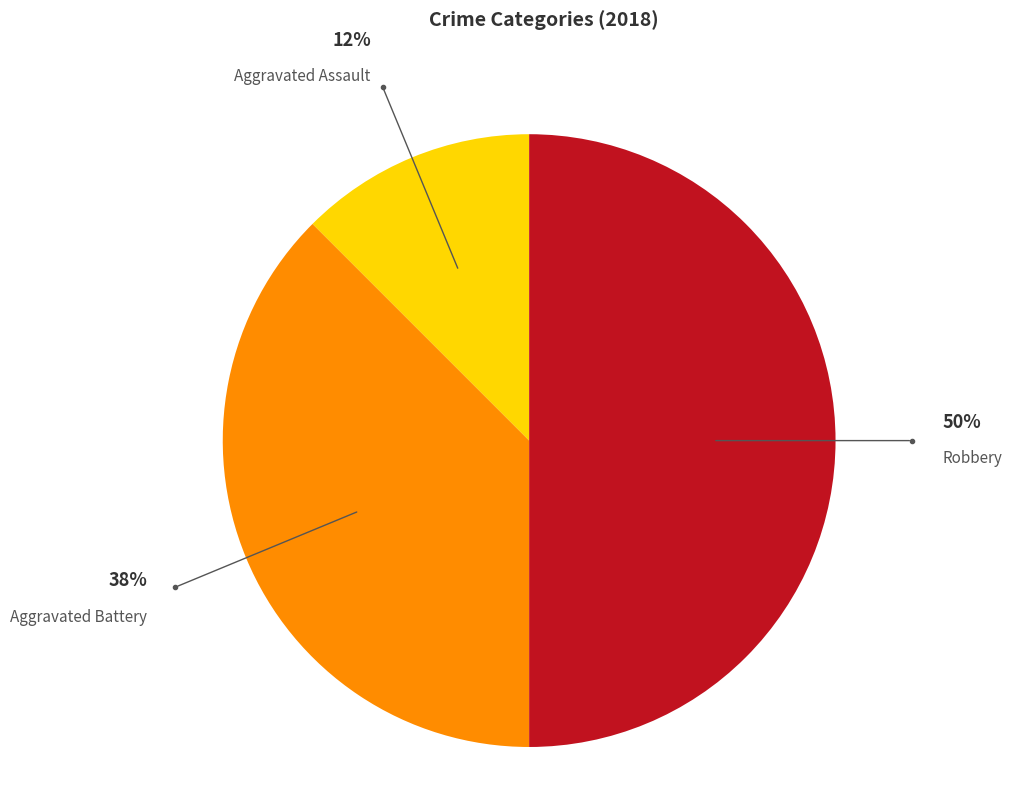

To the nearest percent, what is the average slice percentage?

33%